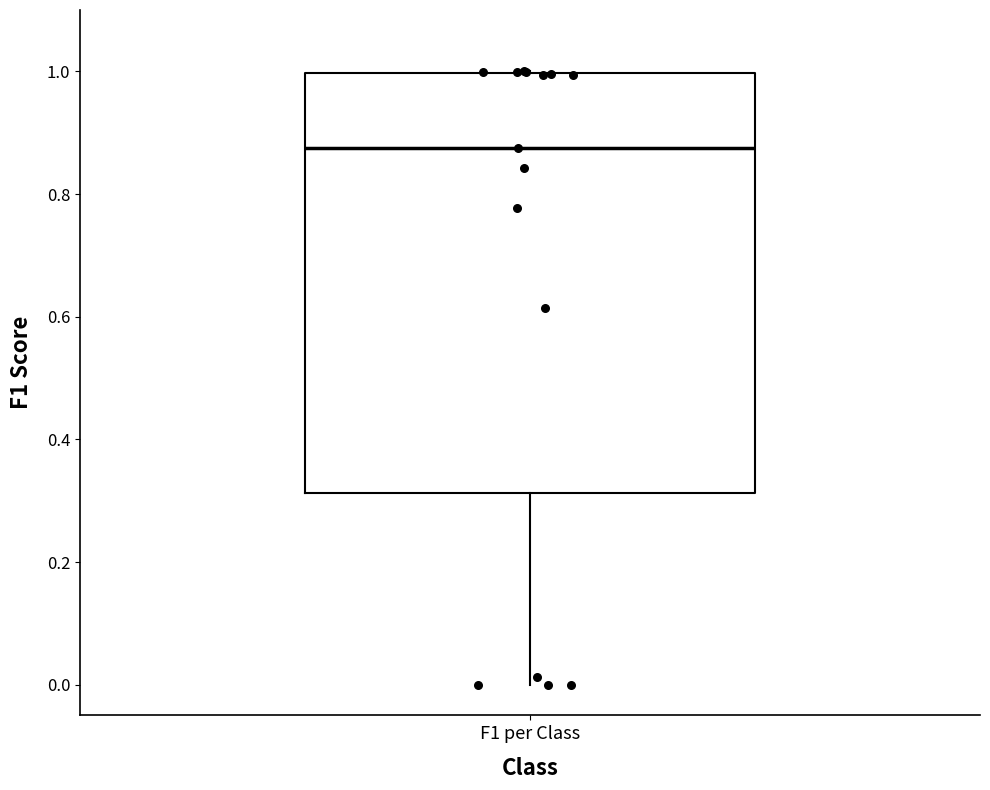

Where is the upper edge of the box for F1 per Class on the y-axis? The values are not printed on the chart, so give them approximately, as read against the axis.

1.00